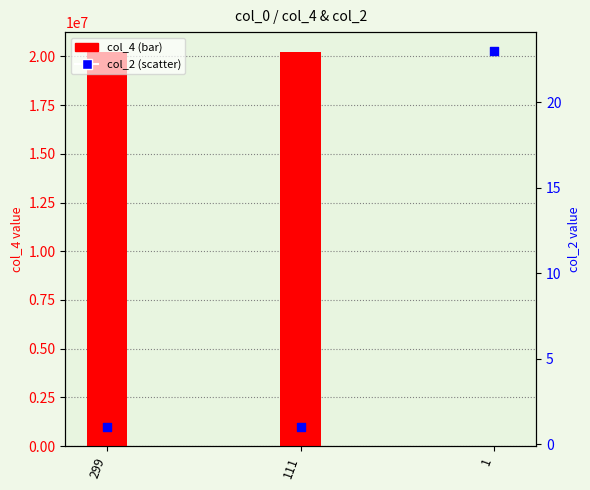

What is the total value across all series at 299?

20240001